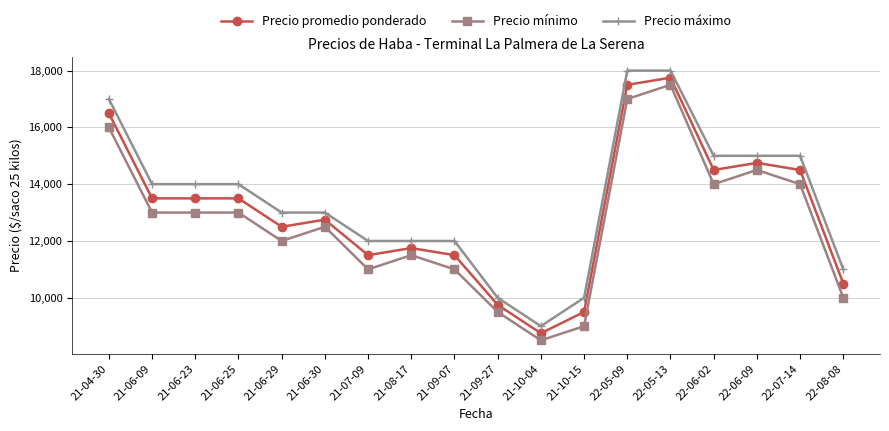

True or false: Precio mínimo has more than 1 interior local peaks.

True